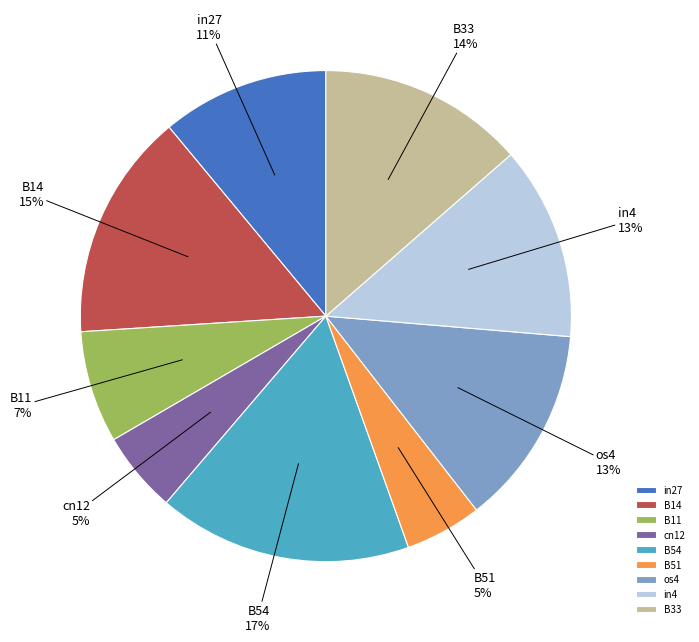

How many segments does this pie chart have?

9